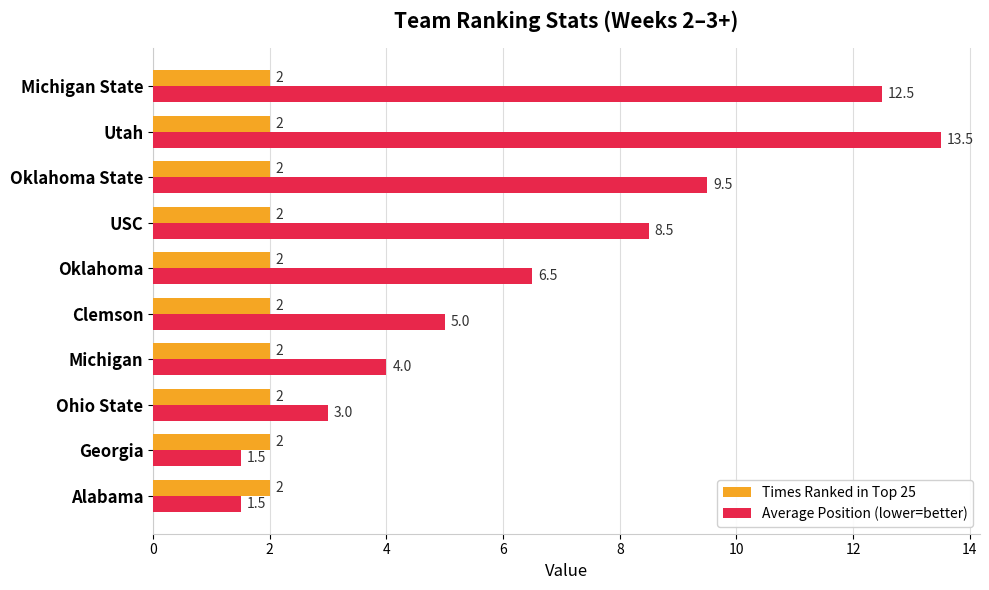

What is the lowest value of the Average Position (lower=better) series?

1.5